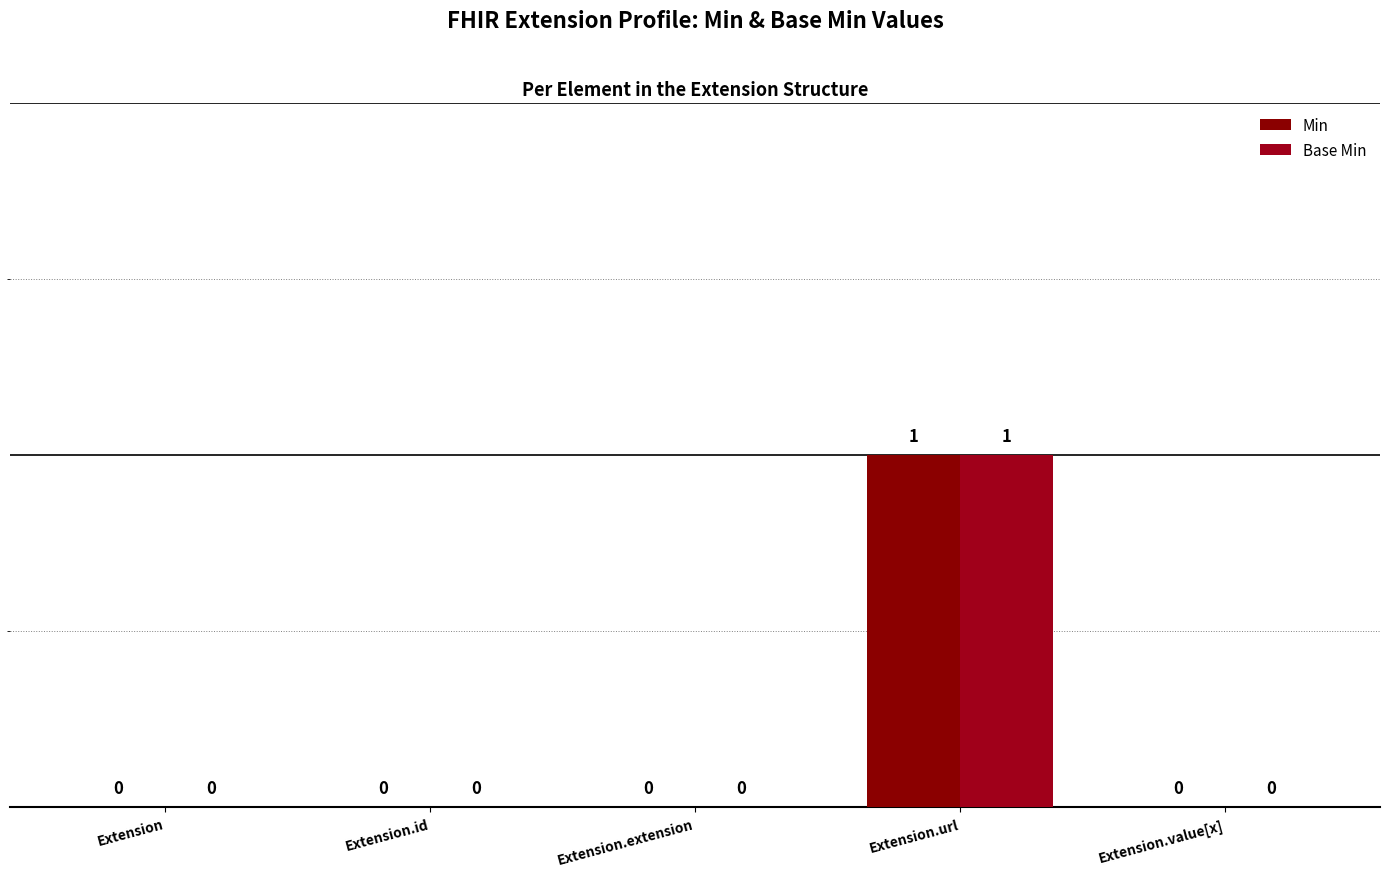

The Base Min series shows 1 at Extension.url. True or false?

True